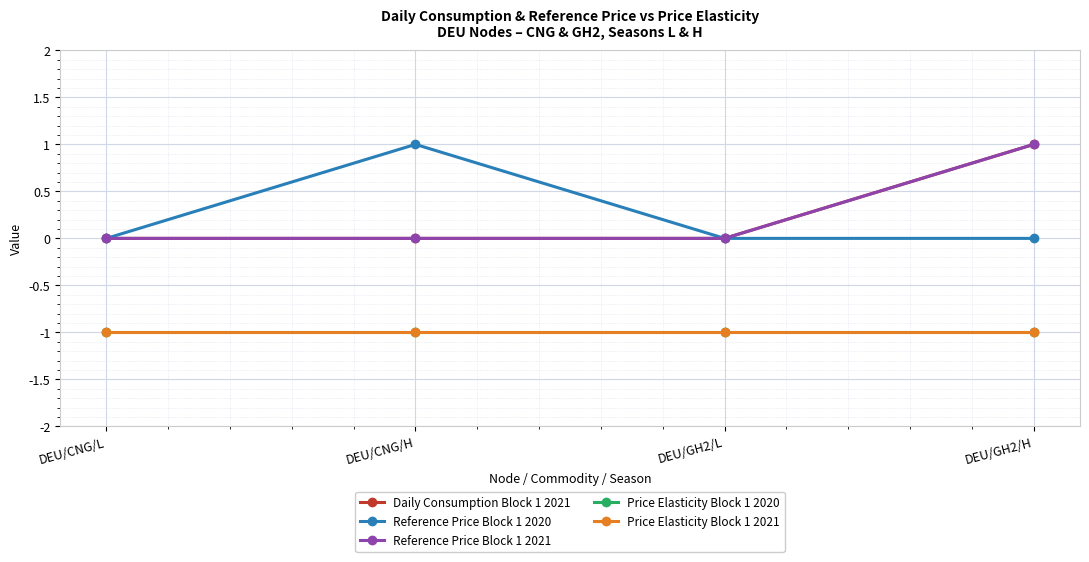

Does the chart have visible grid lines?

Yes